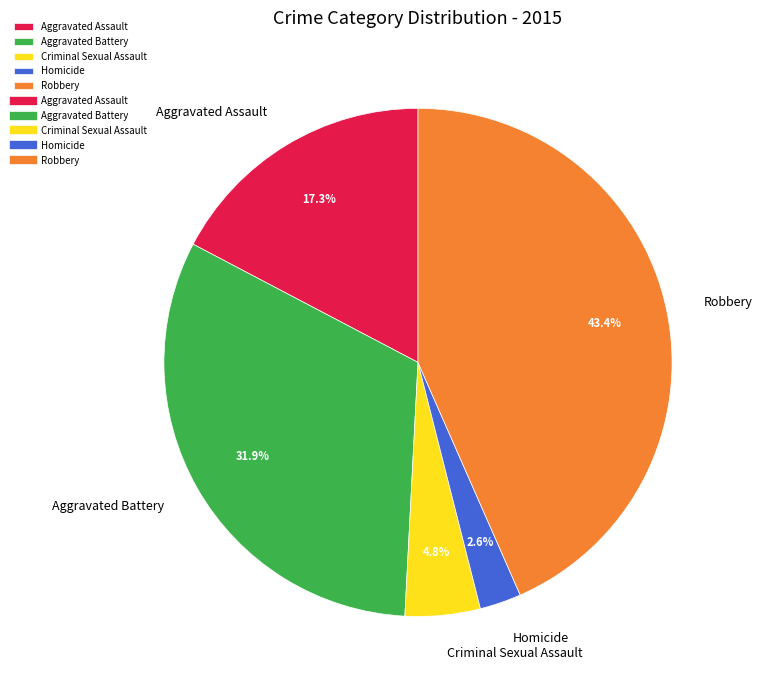

Between Robbery and Aggravated Battery, which is larger?

Robbery